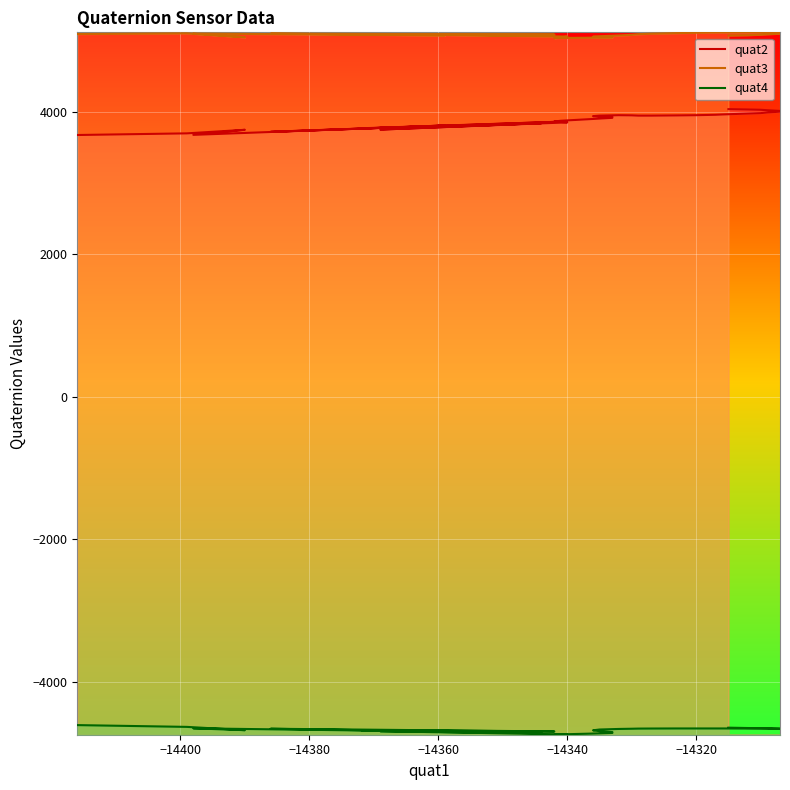

At which label is quat3 closest to 5071?

−14340